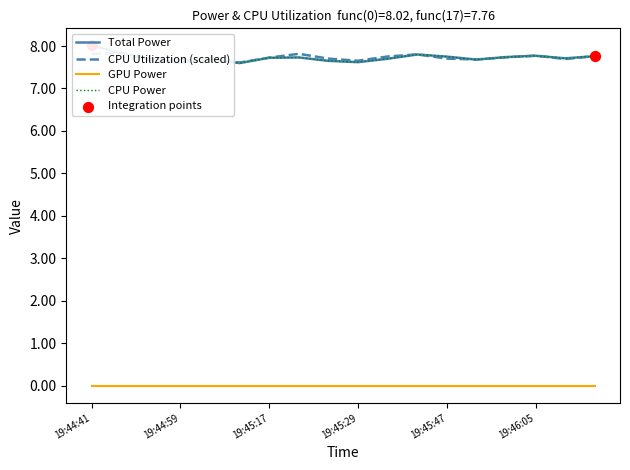

At which category is the sum across all series the highest?

19:44:41